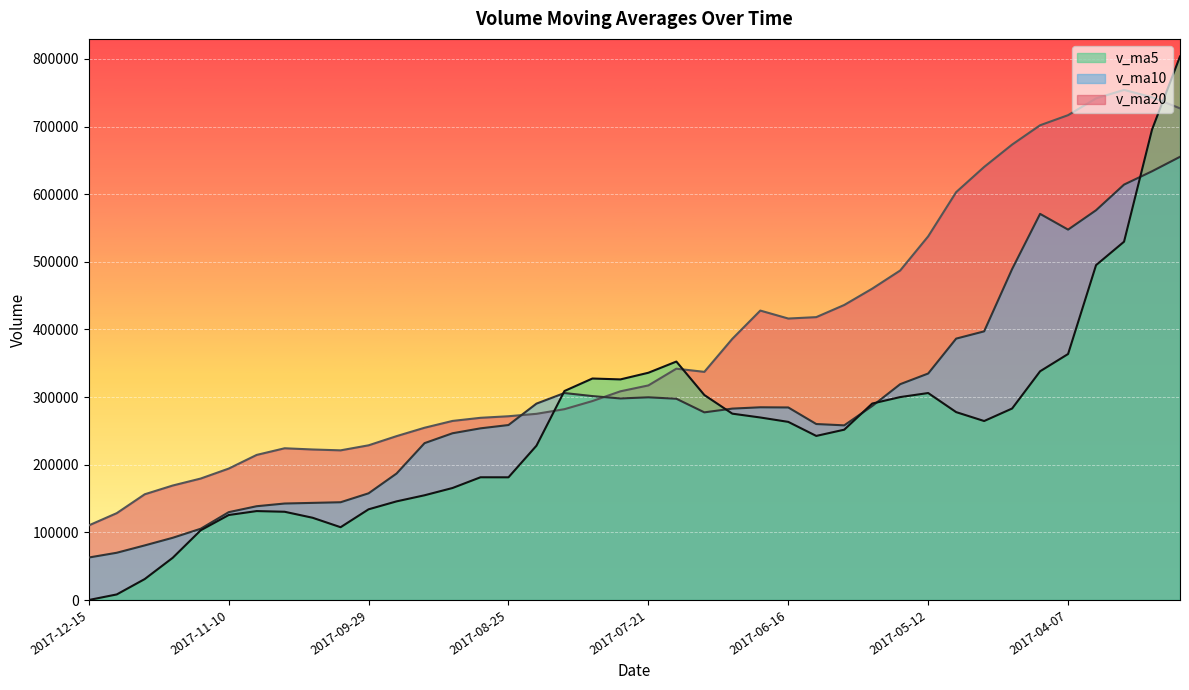

What is the label of the 37th point from the right?

2017-11-24